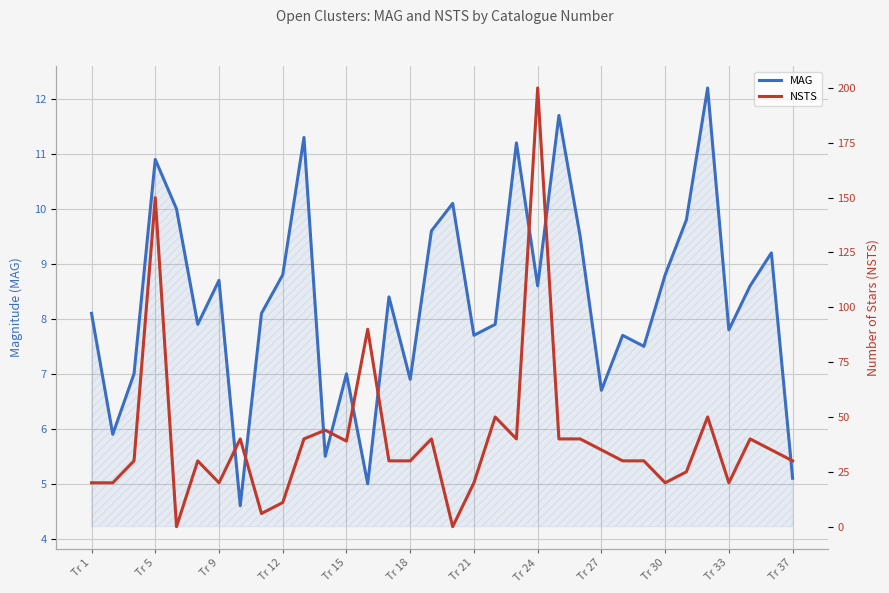

What is the total value across all series at 14?

38.4